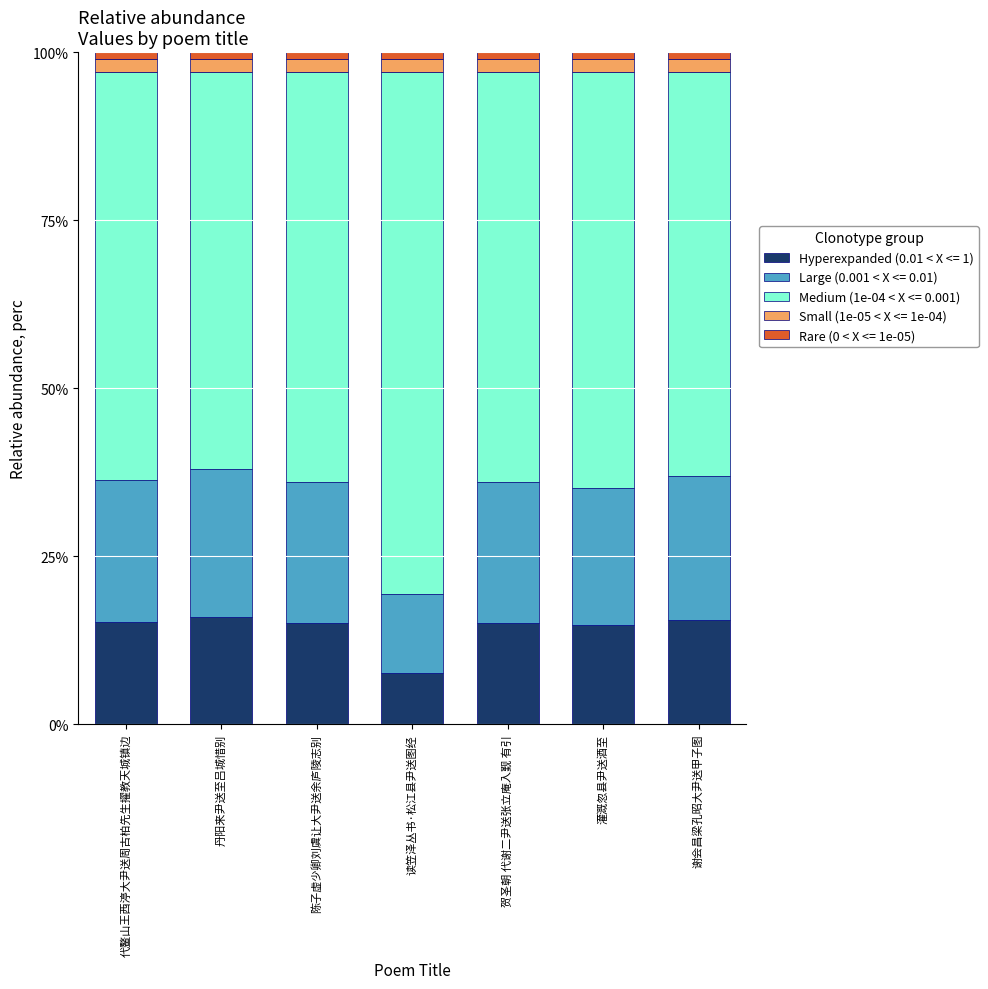

What is the maximum value for Hyperexpanded (0.01 < X <= 1)?

16.0